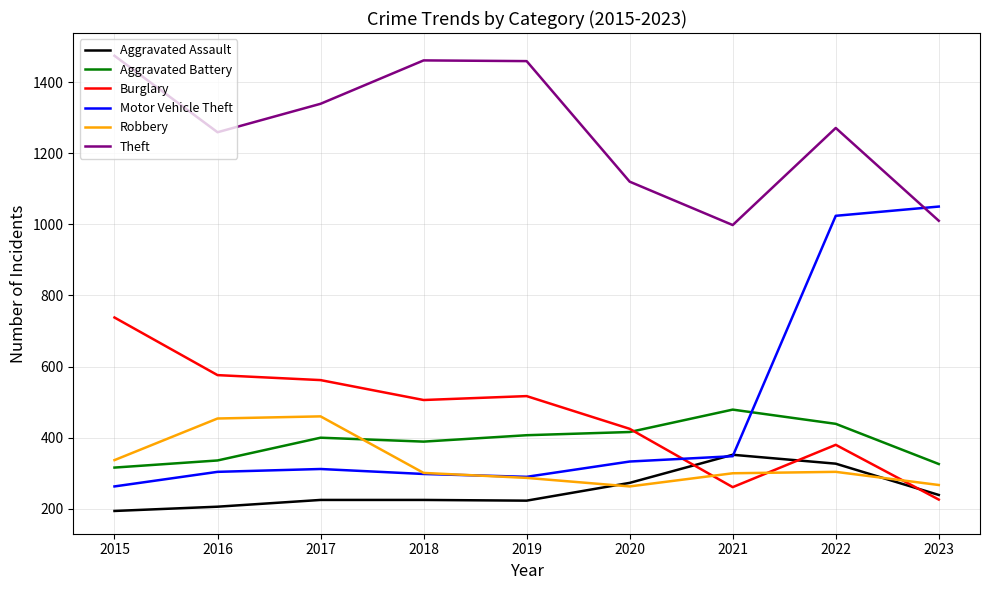

The Aggravated Battery series shows 491 at 2023. True or false?

False